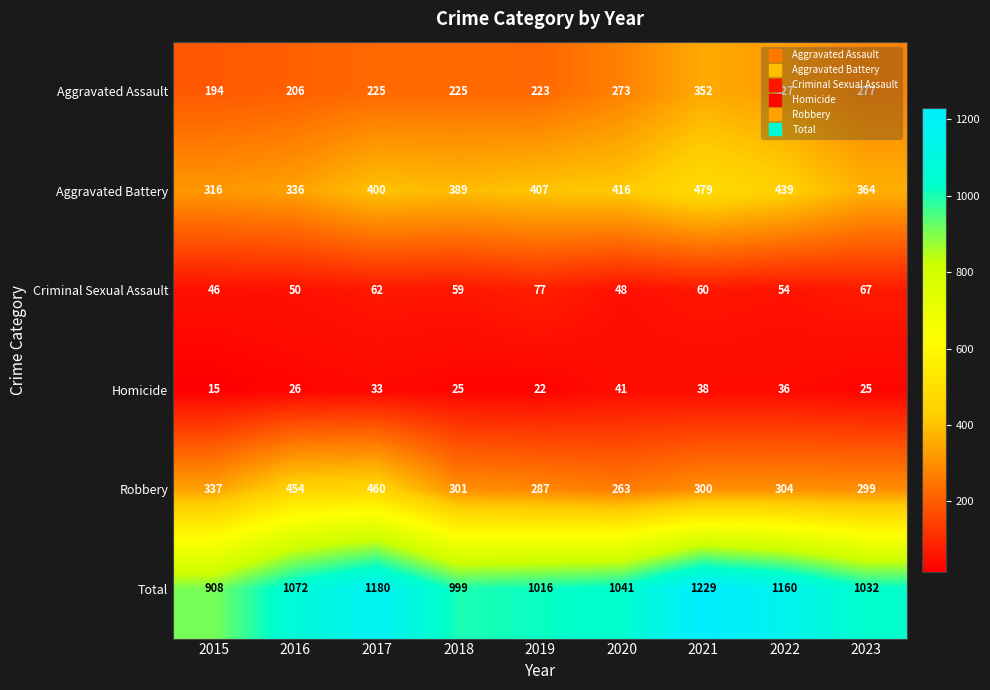

The Criminal Sexual Assault series shows 60 at 2021. True or false?

True